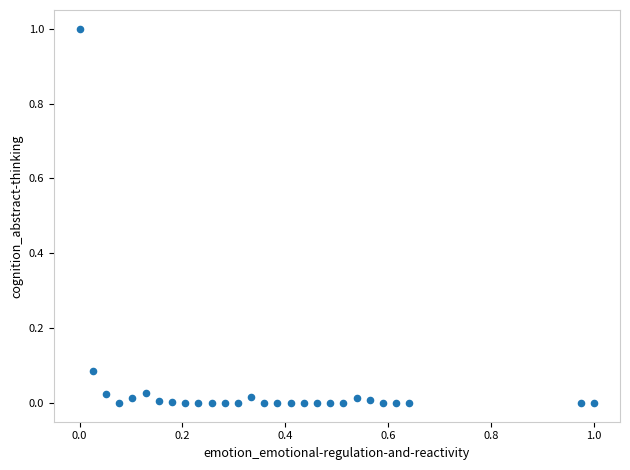

What is the range of Y values (max minus min)?

1.0